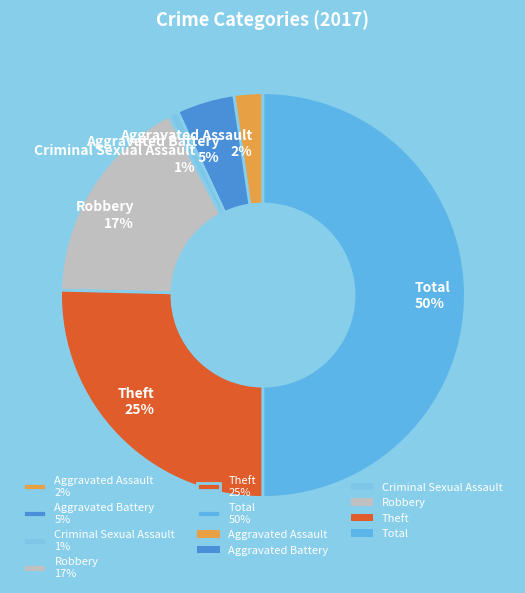

Is the sum of Theft and Criminal Sexual Assault greater than half?

No